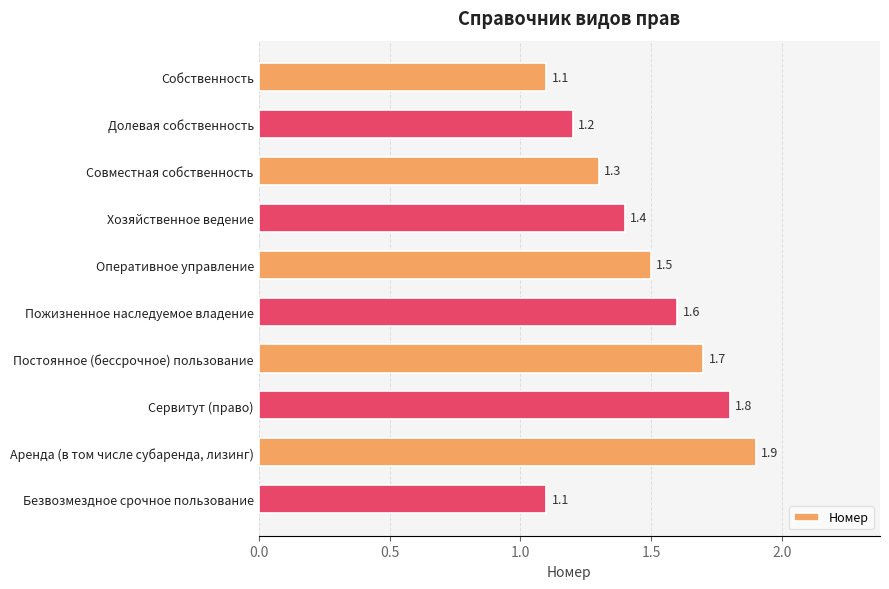

What is the sum of all values?

14.6